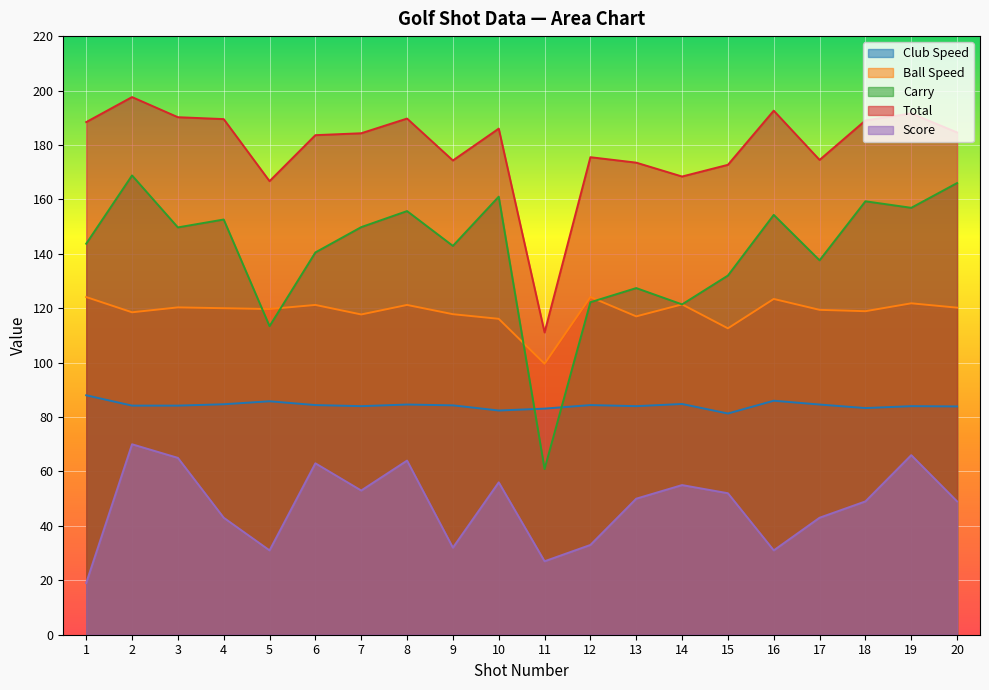

What is the average value of the Total series?

179.2